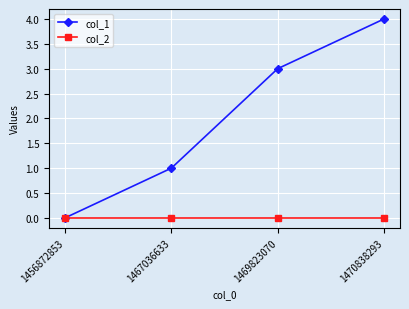

At 1469823070, list the series in order from smallest to largest.

col_2, col_1